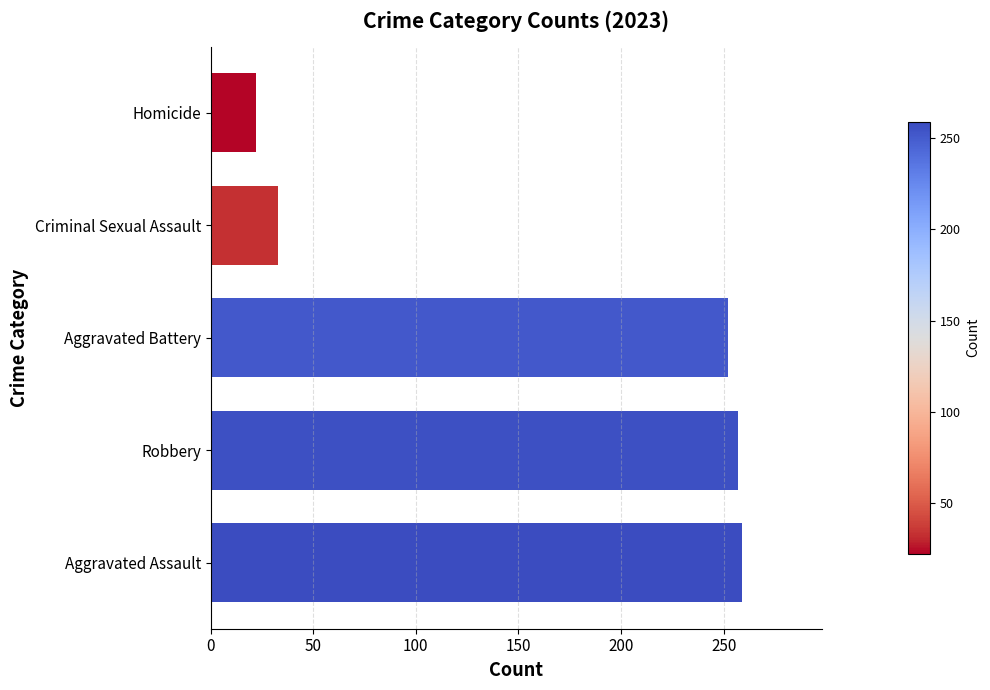

Reading bottom to top, what are all the values shown in this chart?

Aggravated Assault=259	Robbery=257	Aggravated Battery=252	Criminal Sexual Assault=33	Homicide=22